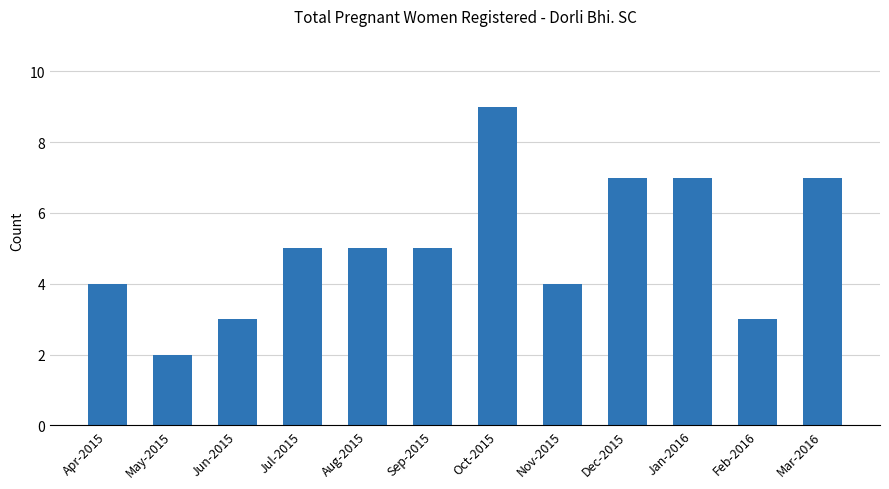

Reading left to right, extract all data points from this chart.

4	2	3	5	5	5	9	4	7	7	3	7